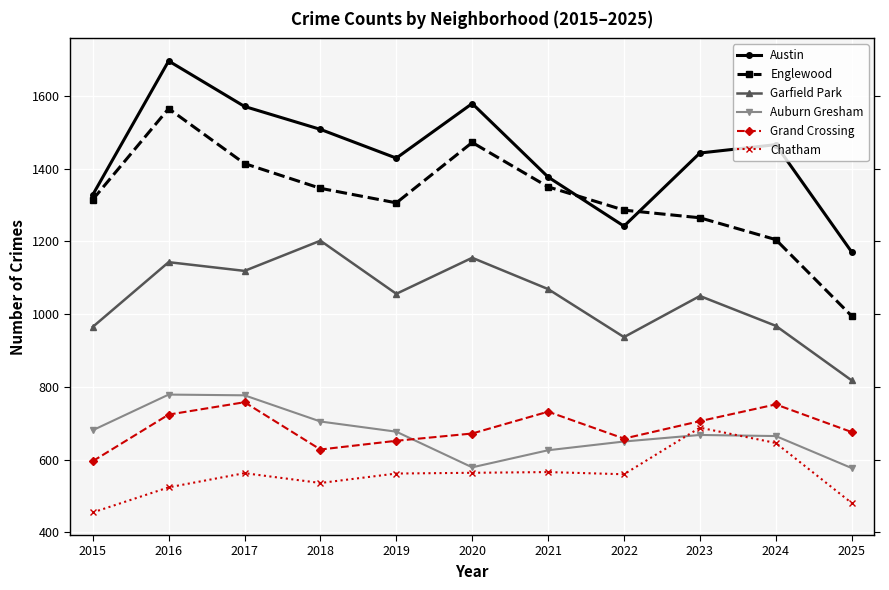

What is the lowest value of the Chatham series?

455